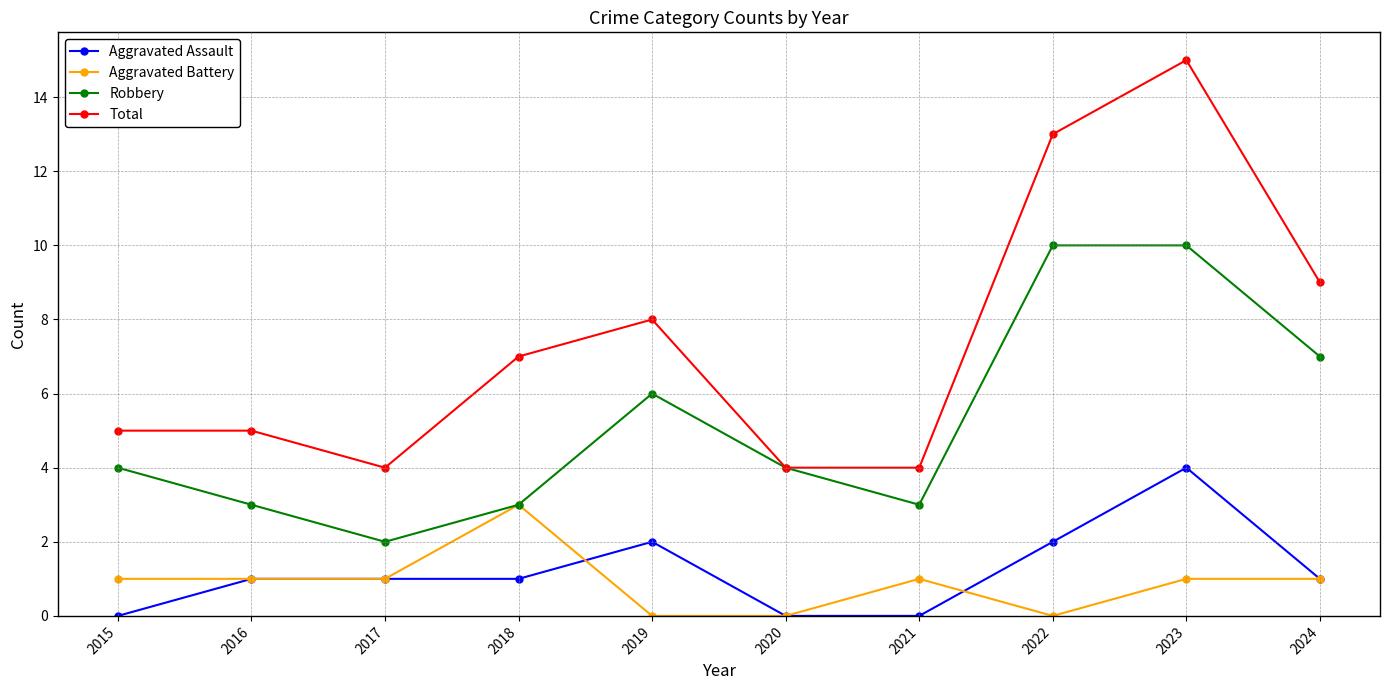

Reading right to left, what are all the values shown in this chart?

Aggravated Assault: 1	4	2	0	0	2	1	1	1	0
Aggravated Battery: 1	1	0	1	0	0	3	1	1	1
Robbery: 7	10	10	3	4	6	3	2	3	4
Total: 9	15	13	4	4	8	7	4	5	5